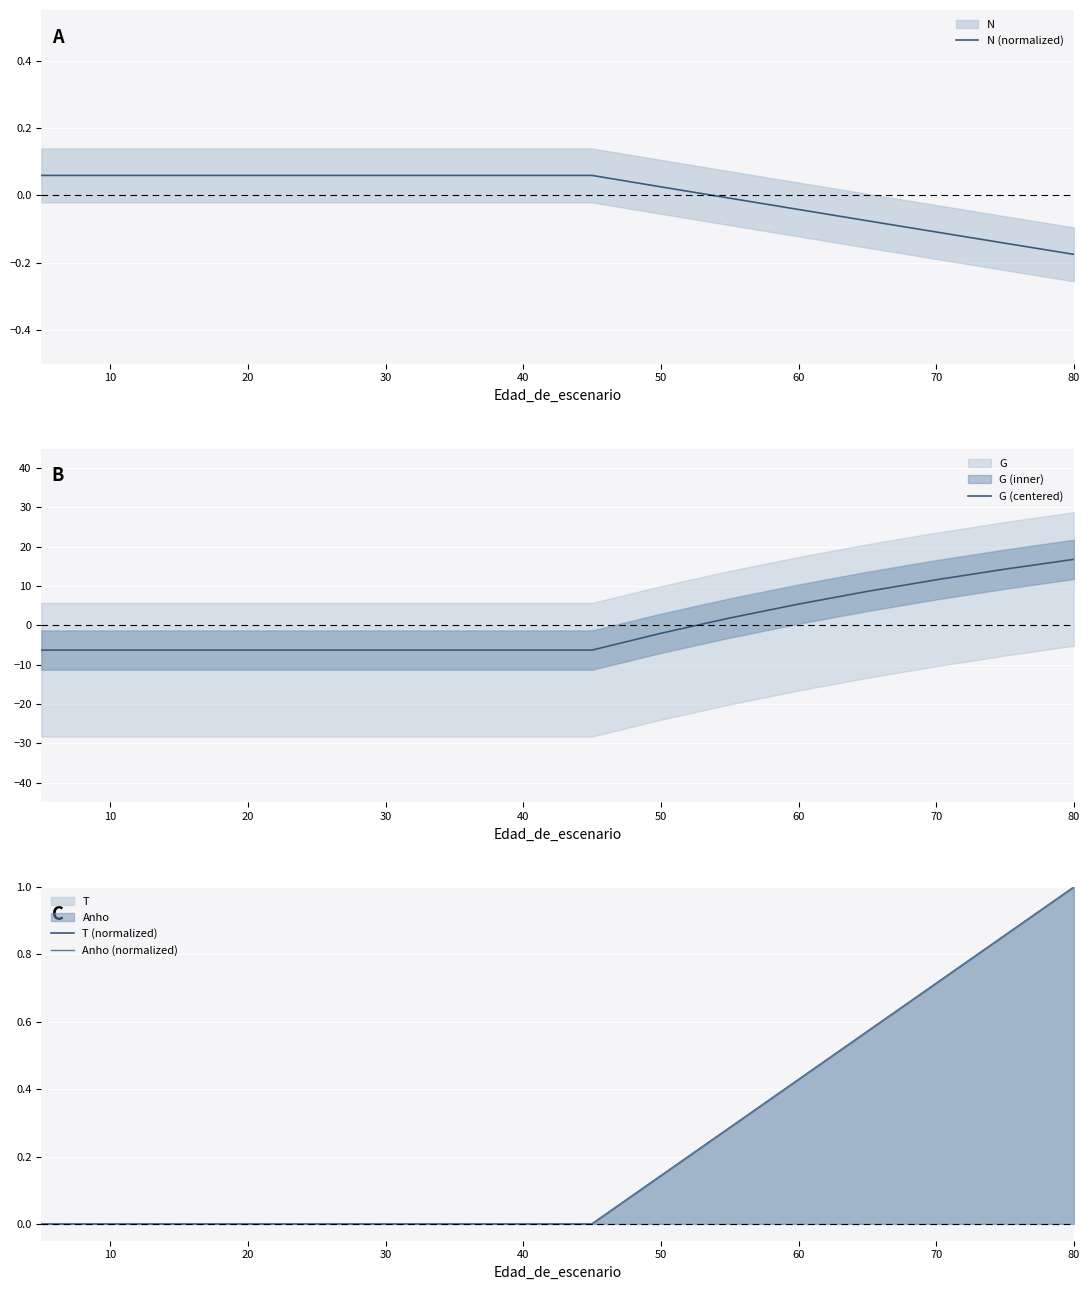

What is the value of the G (centered) point at the 3rd from the left?

-6.3